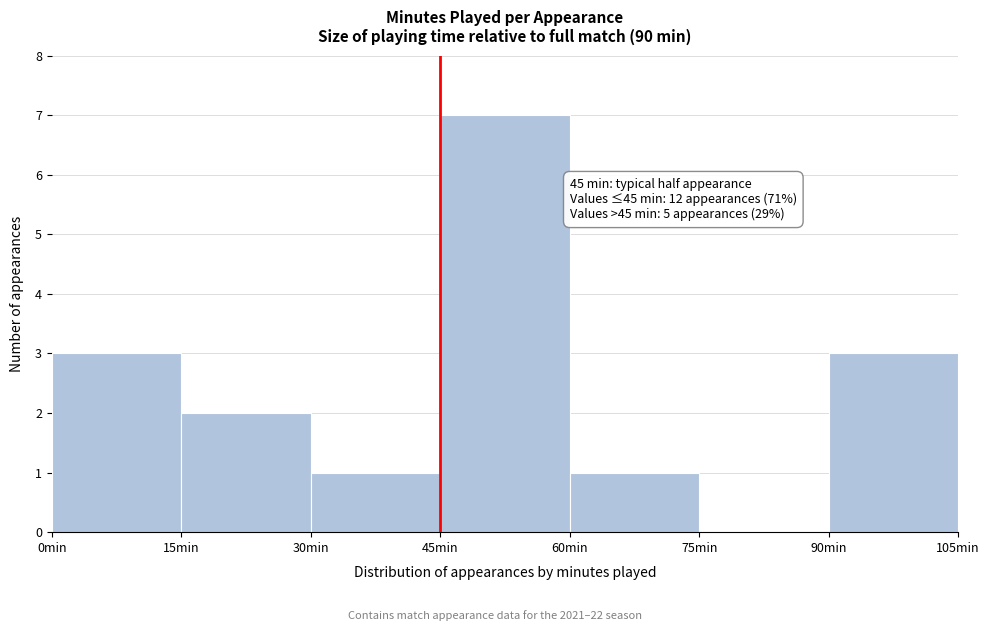

Which range on the x-axis has the tallest bar?

45 to 60